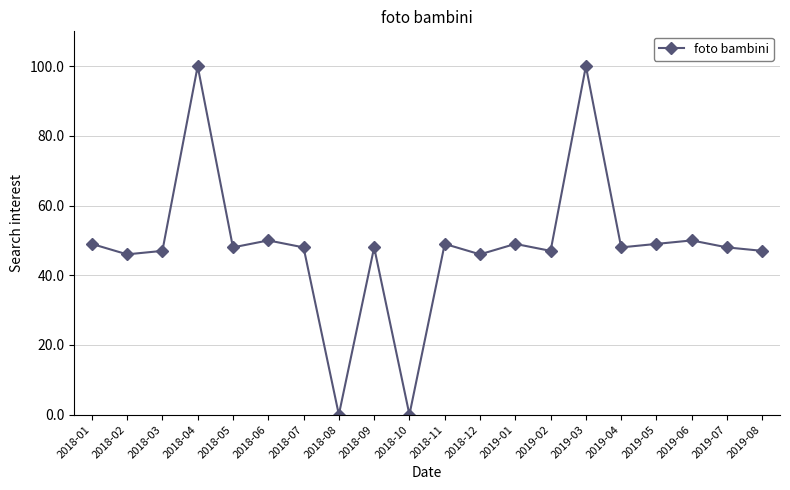

Reading left to right, what are all the values shown in this chart?

2018-01=49	2018-02=46	2018-03=47	2018-04=100	2018-05=48	2018-06=50	2018-07=48	2018-08=0	2018-09=48	2018-10=0	2018-11=49	2018-12=46	2019-01=49	2019-02=47	2019-03=100	2019-04=48	2019-05=49	2019-06=50	2019-07=48	2019-08=47